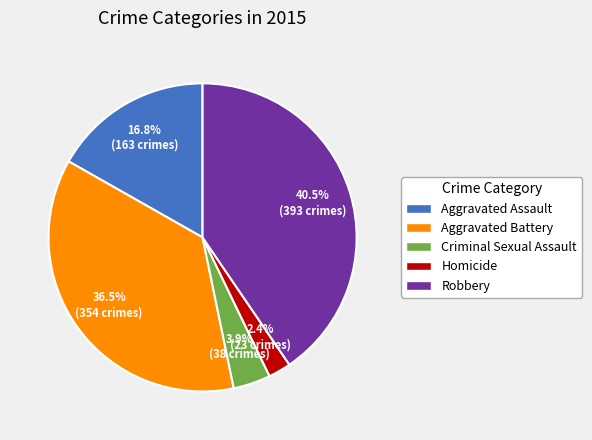

Is it true that Aggravated Assault is 26% of the pie?

False